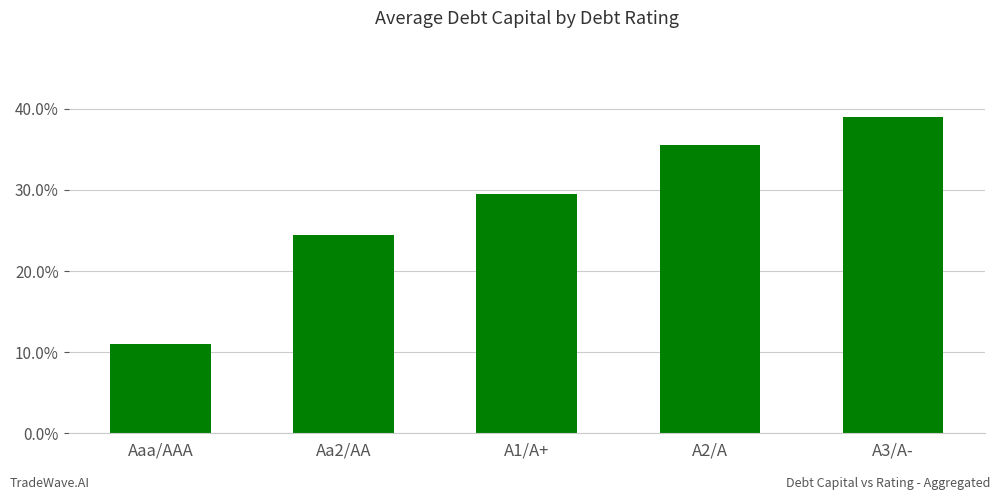

Does the chart contain any negative values?

No